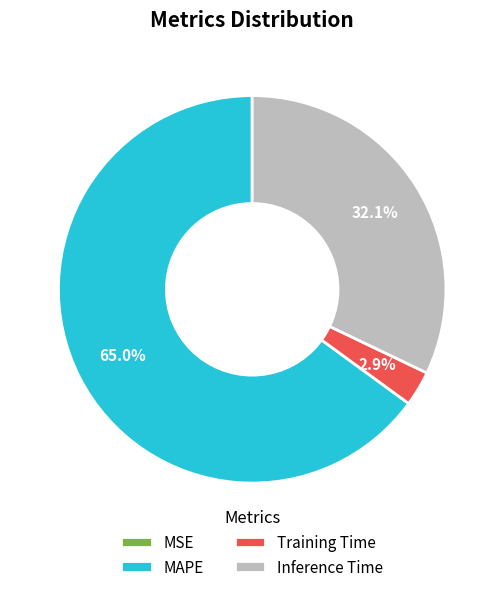

Between Inference Time and MAPE, which is larger?

MAPE